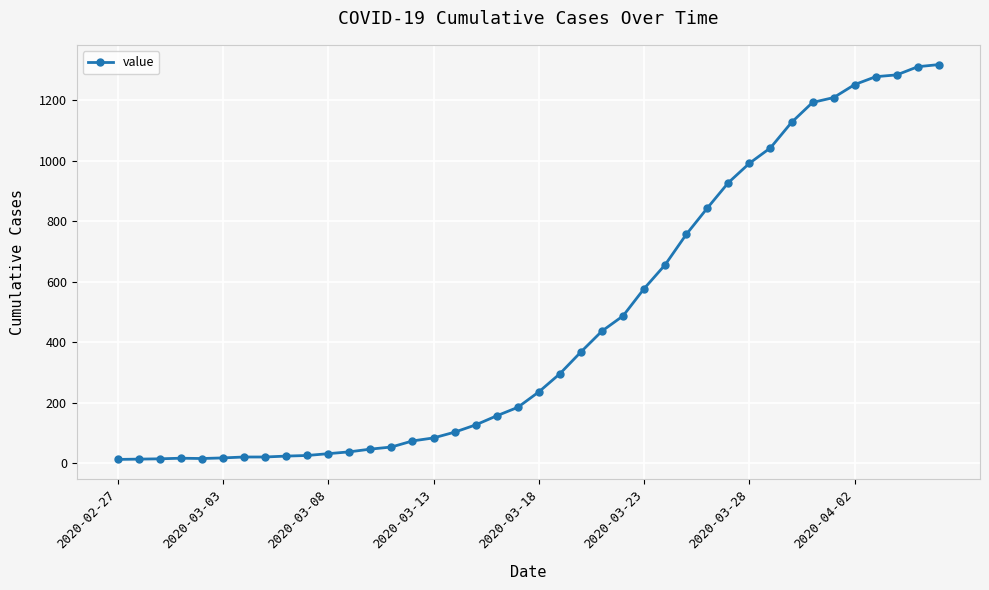

What is the maximum value shown in the chart?

1317